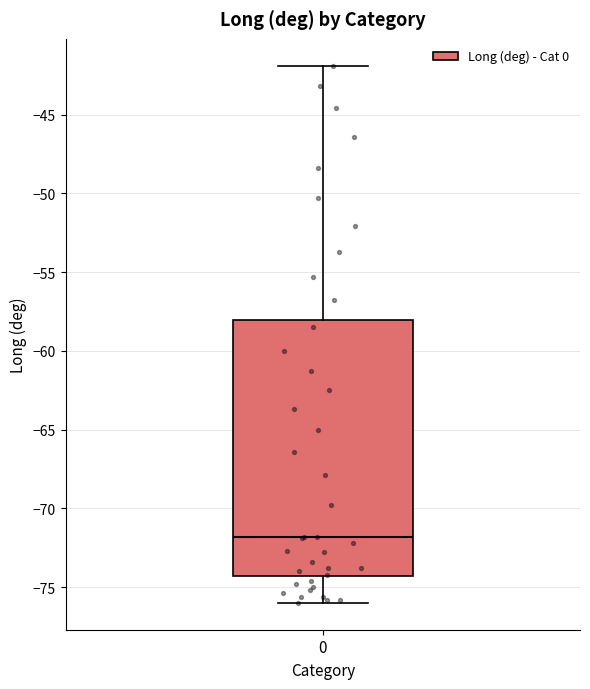

Read this box plot against the y-axis: the position of the median line, the range covered by the box, and the ends of both whiskers. The values are not printed on the chart, so give them approximately, as read against the axis.

median -72.0, box -74.5 to -58.0, whiskers -76.0 to -42.0